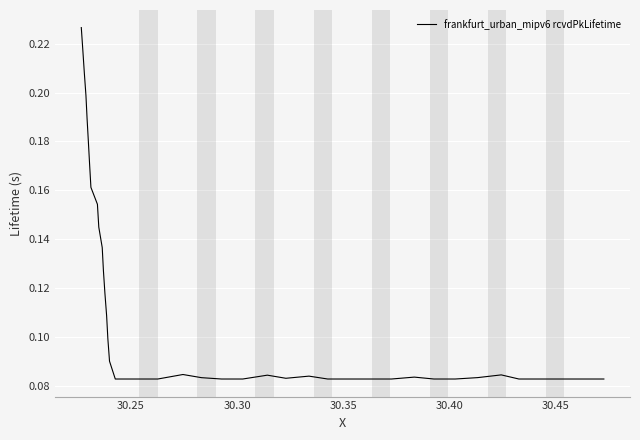

True or false: the data has more than 1 interior local peaks.

True